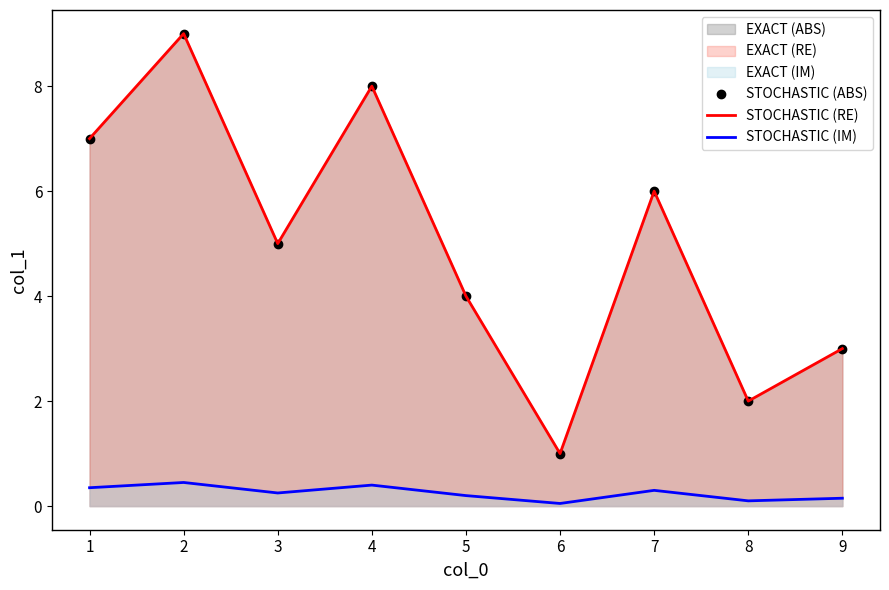

What is the average value of the STOCHASTIC (ABS) series?

5.0